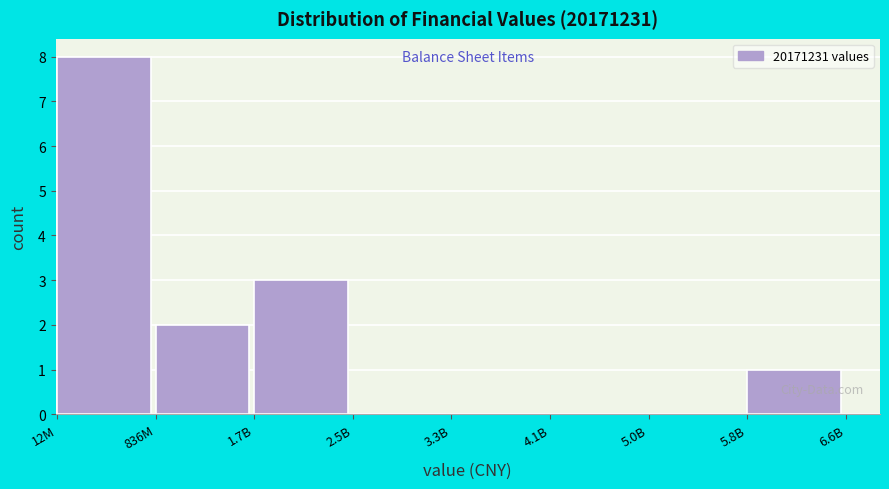

Reading left to right, extract all data points from this chart.

12M=8	836M=2	1.7B=3	2.5B=0	3.3B=0	4.1B=0	5.0B=0	5.8B=1